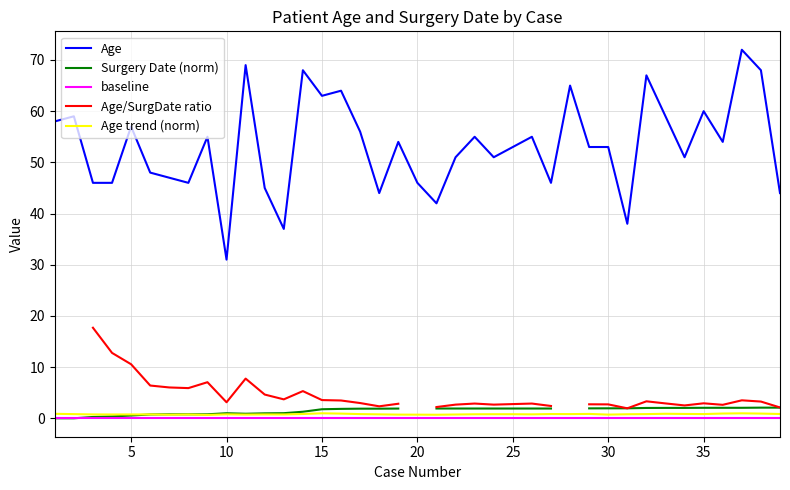

True or false: Surgery Date (norm) and baseline cross at least once.

False